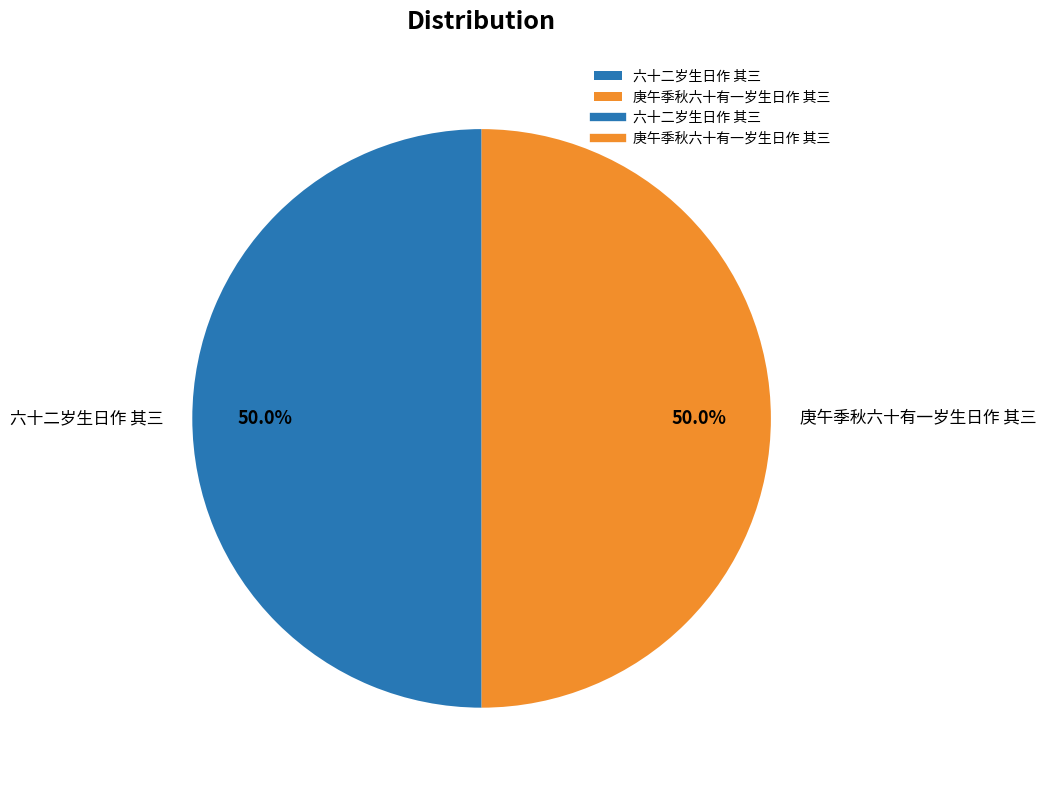

Approximately how many times larger is the value at 庚午季秋六十有一岁生日作 其三 compared to 六十二岁生日作 其三?

1.0